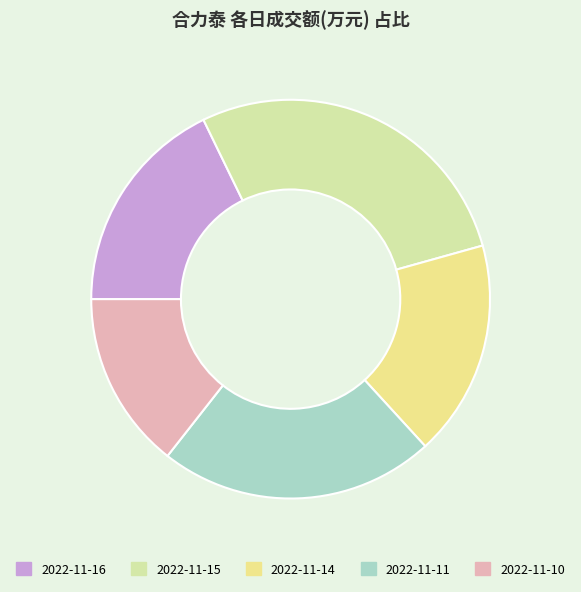

Is the sum of 2022-11-11 and 2022-11-15 greater than half?

Yes